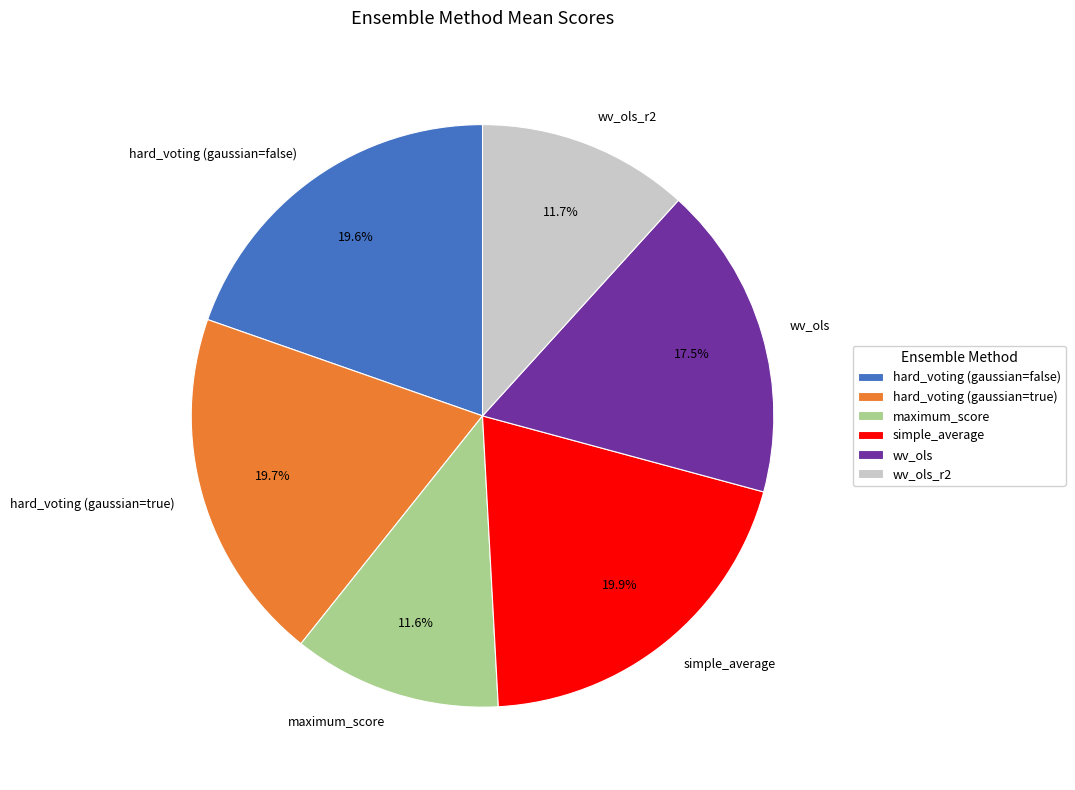

How many slices are in this pie chart?

6